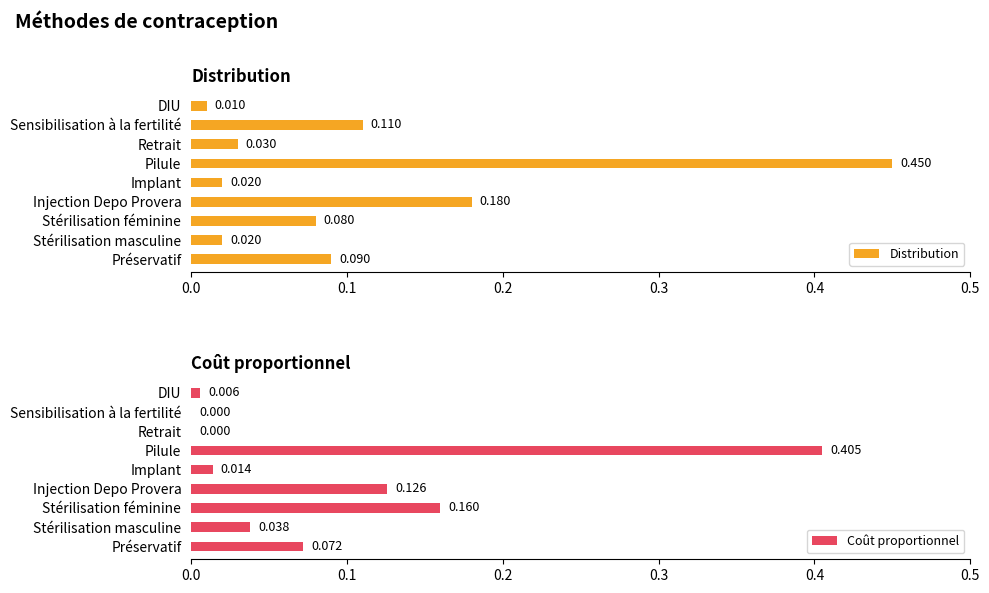

How many values in Coût proportionnel are above zero?

7